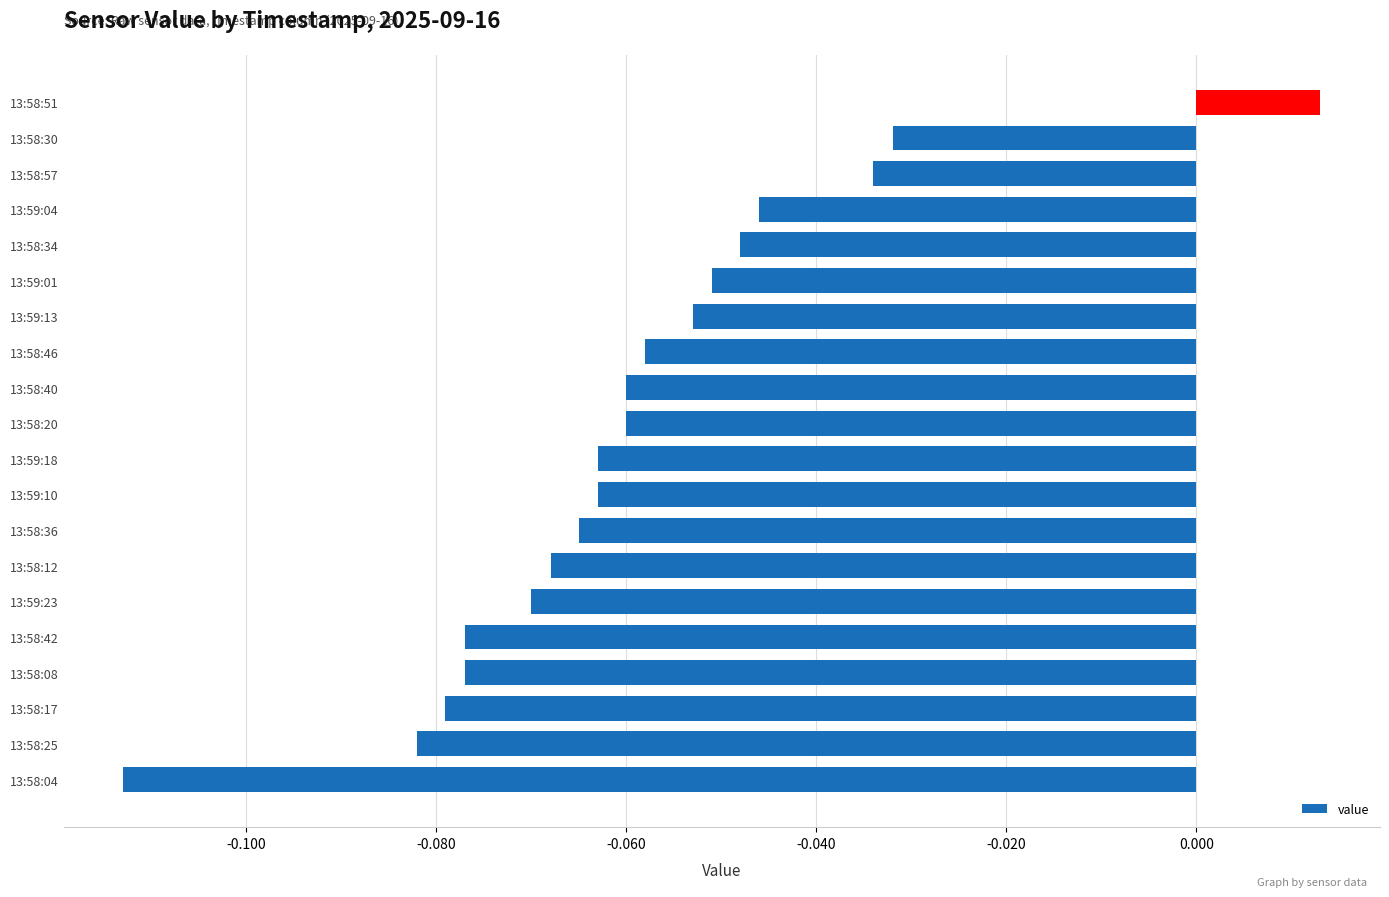

How many data points are less than 0?

19